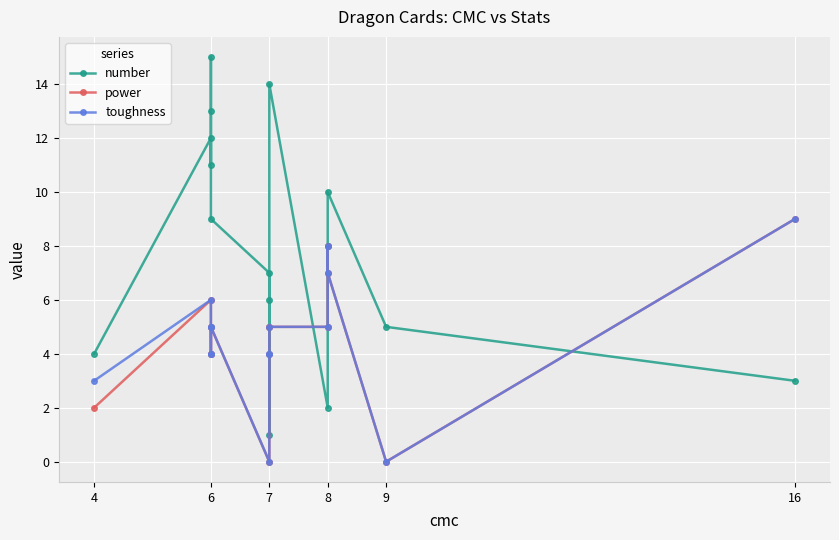

Reading left to right, extract all data points from this chart.

number: 4	12	11	15	13	9	7	1	6	14	2	8	10	5	3
power: 2	6	4	4	5	5	0	4	5	5	5	8	7	0	9
toughness: 3	6	4	4	5	5	0	4	4	5	5	8	7	0	9